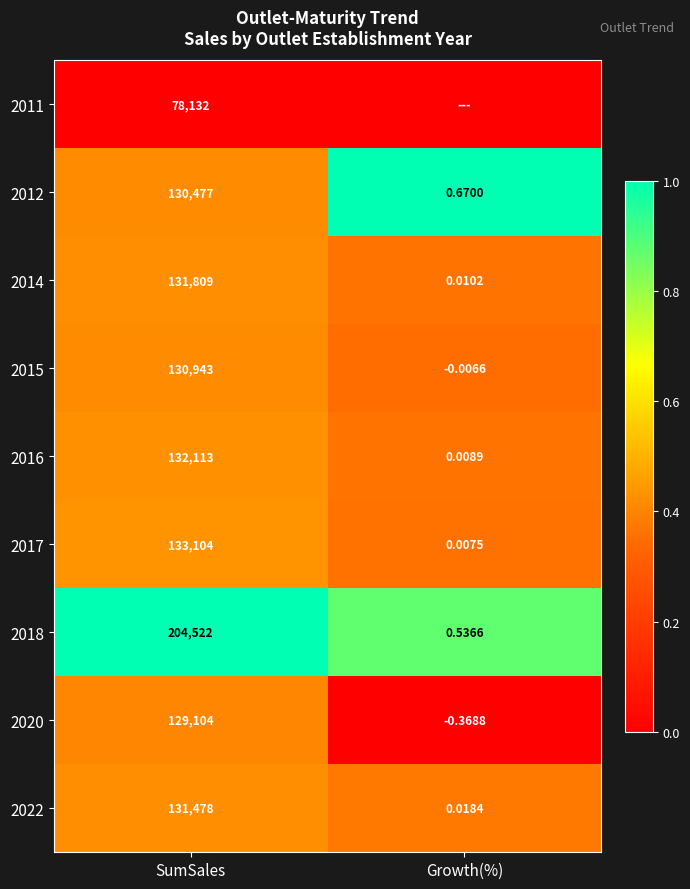

Which category has the lowest value in the 2014 series?

Growth(%)